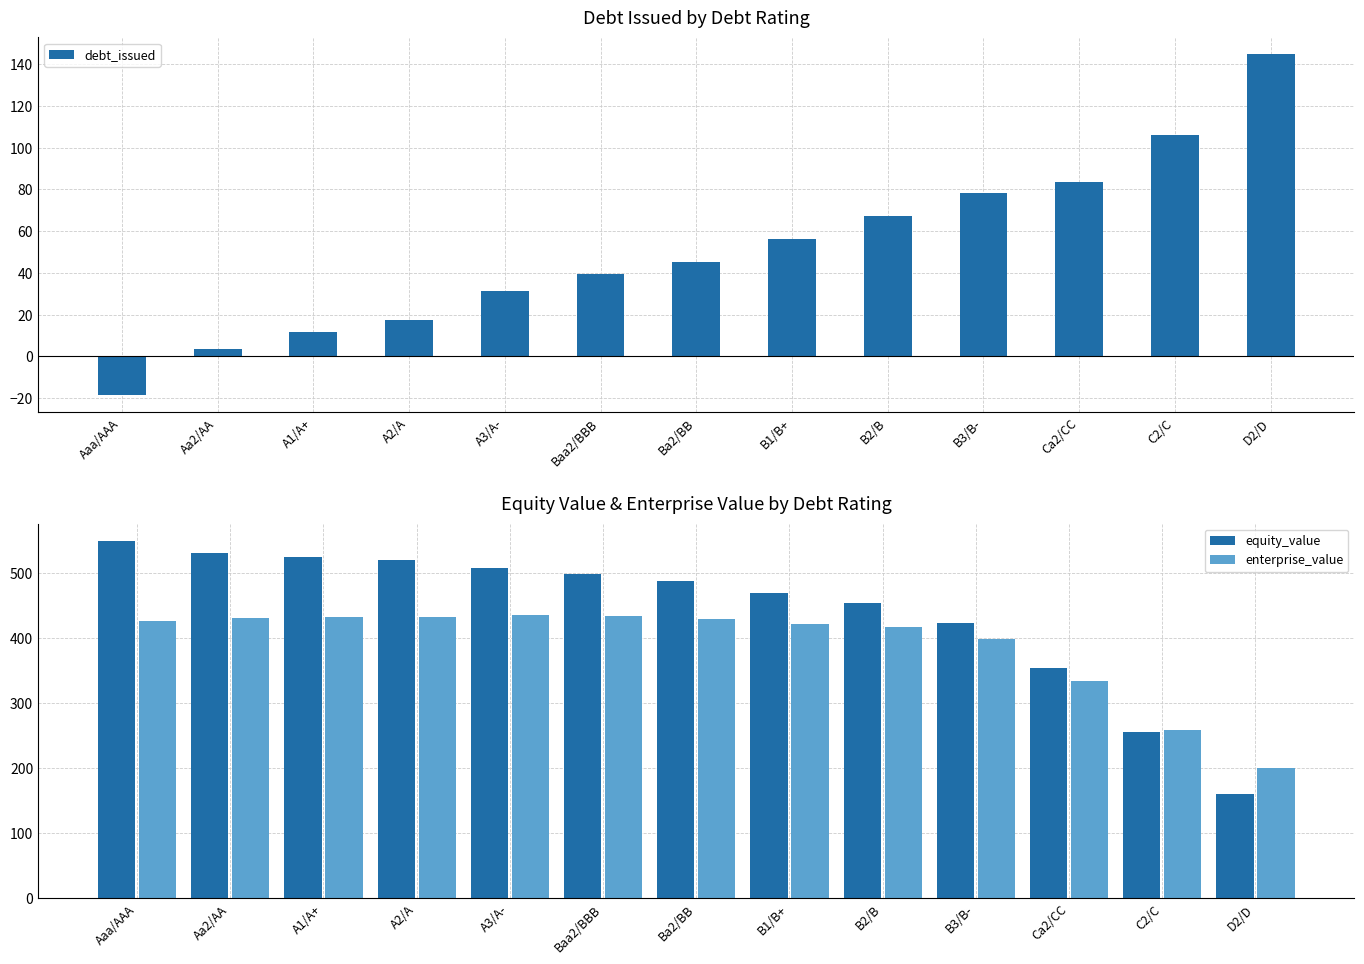

How many bars are there in total?

39